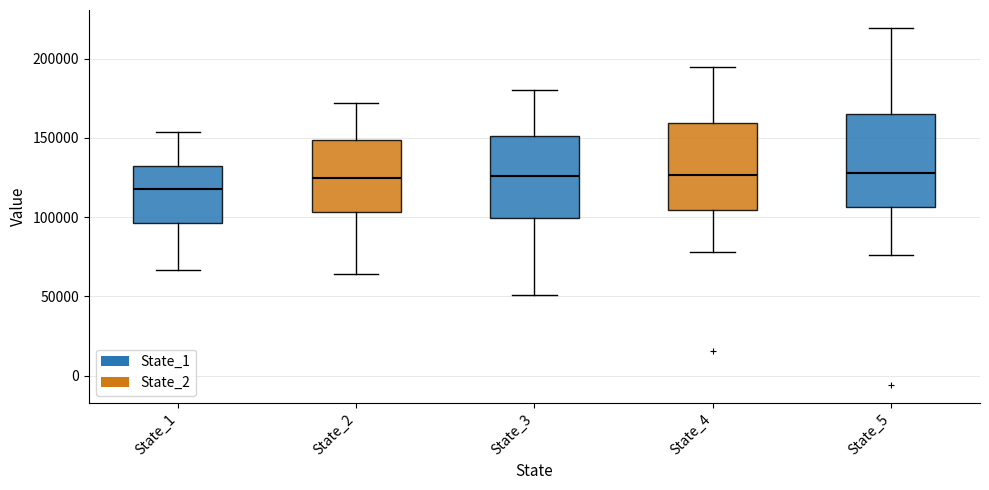

Where does the lower whisker of the box for State_1 end on the y-axis? The values are not printed on the chart, so give them approximately, as read against the axis.

65000